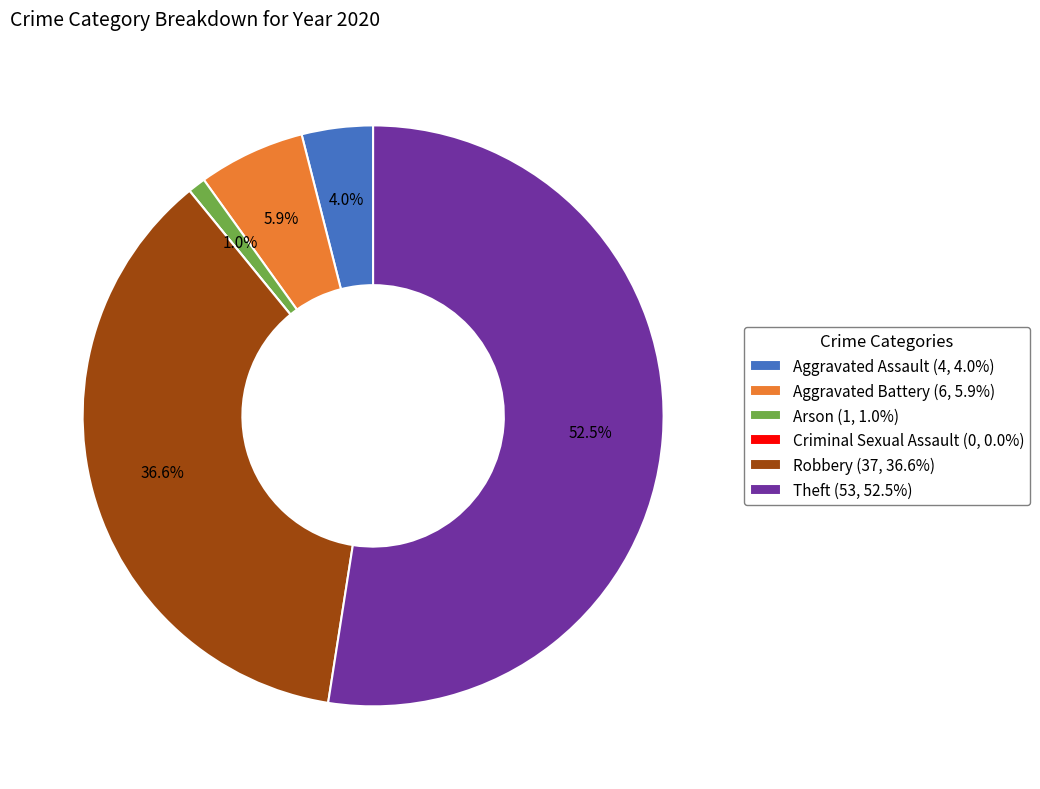

Combined, what portion of the pie is Aggravated Assault (4, 4.0%) and Arson (1, 1.0%)?

5.0%